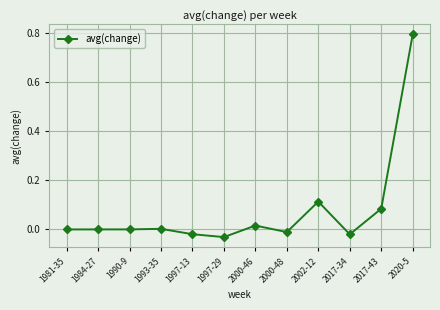

How many distinct data groups are displayed?

1